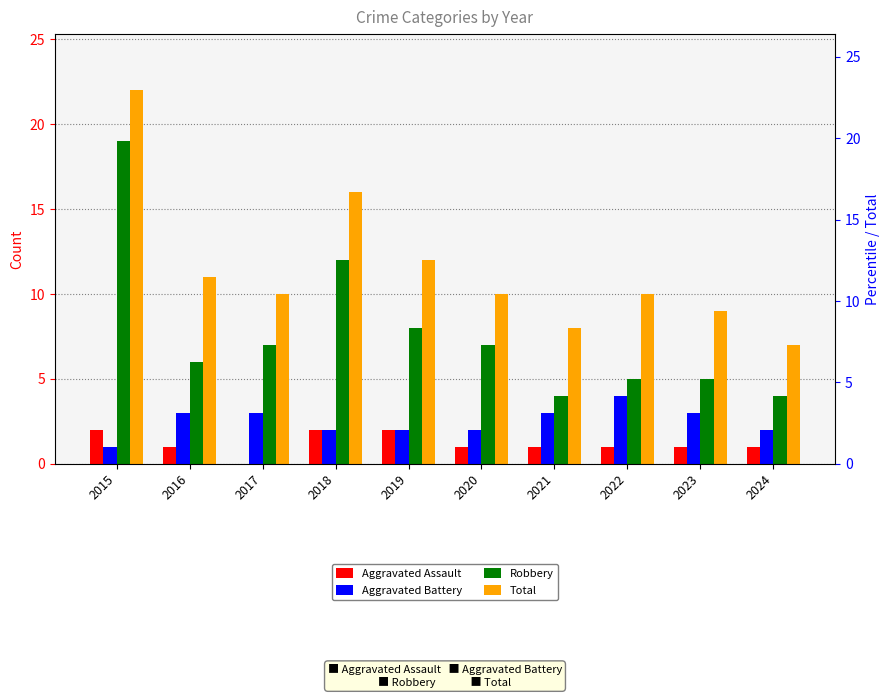

Is the value of Aggravated Battery at 2018 greater than the value of Aggravated Assault at 2023?

Yes